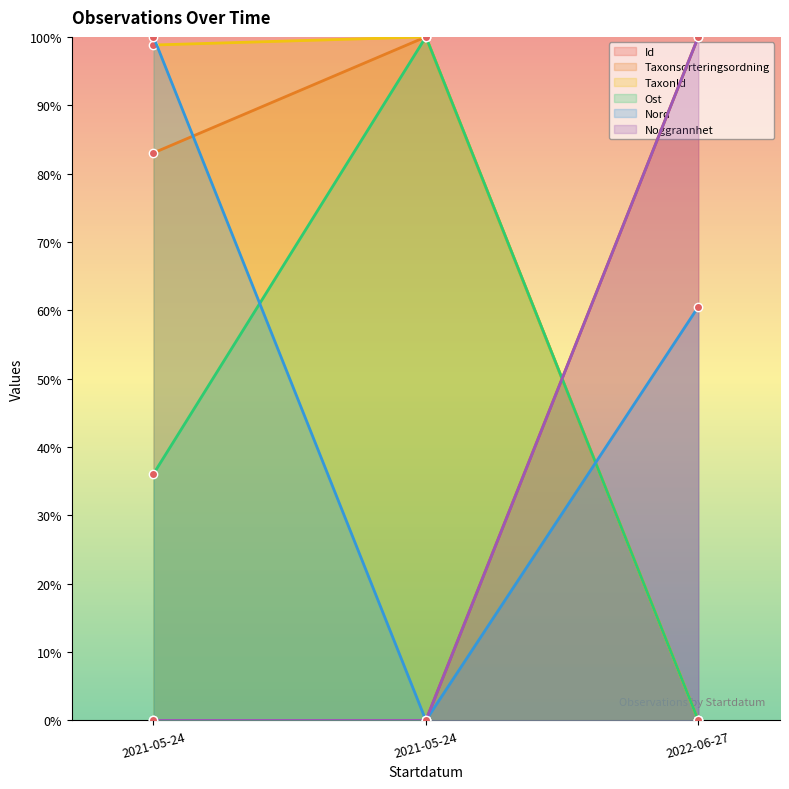

What is the spread (max minus min) of values at 2021-05-24?

100.0